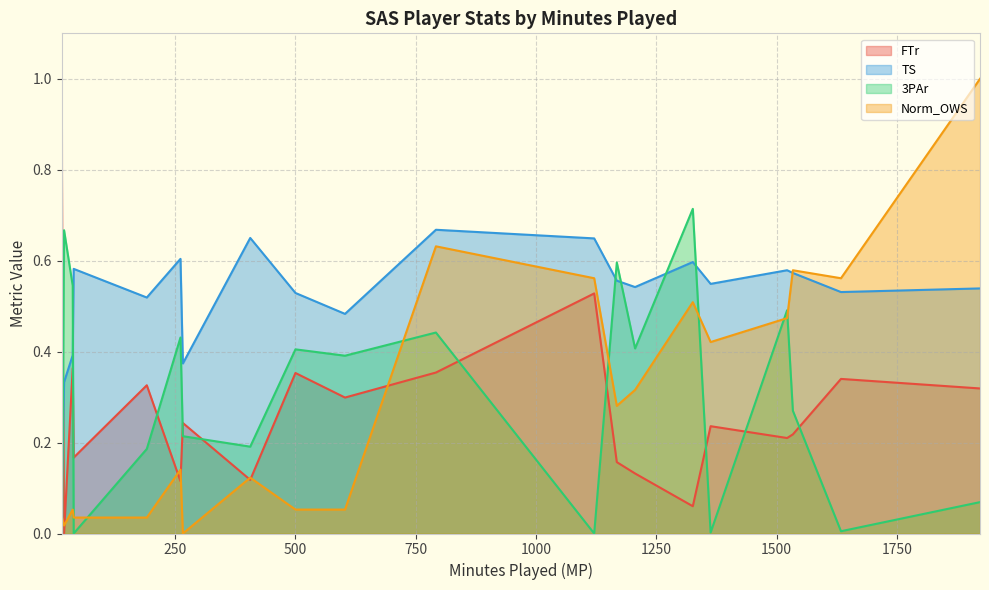

Rank the series by their maximum value, from highest to lowest.

FTr, Norm_OWS, 3PAr, TS